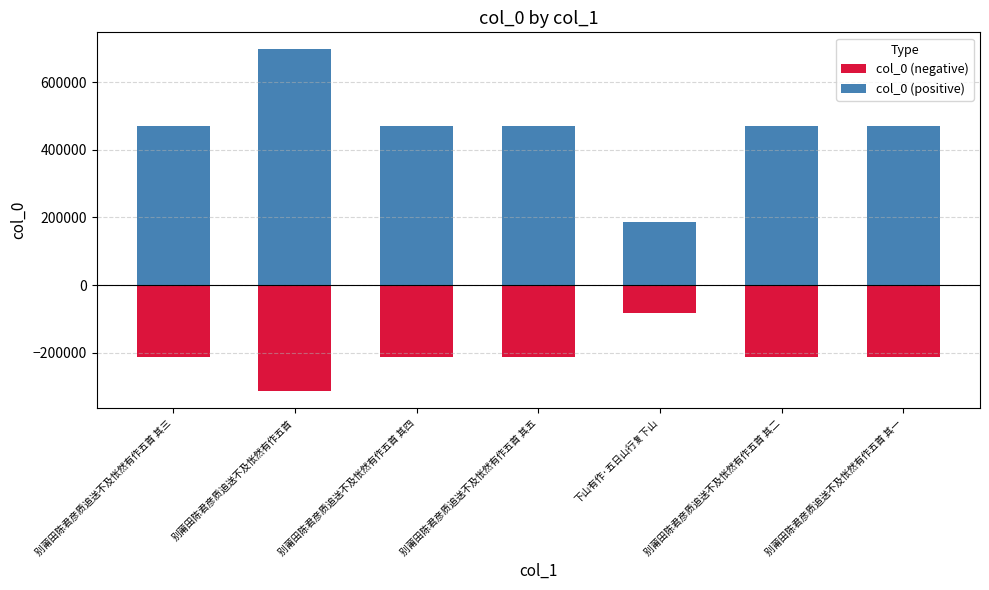

How many data points does each series have?

7